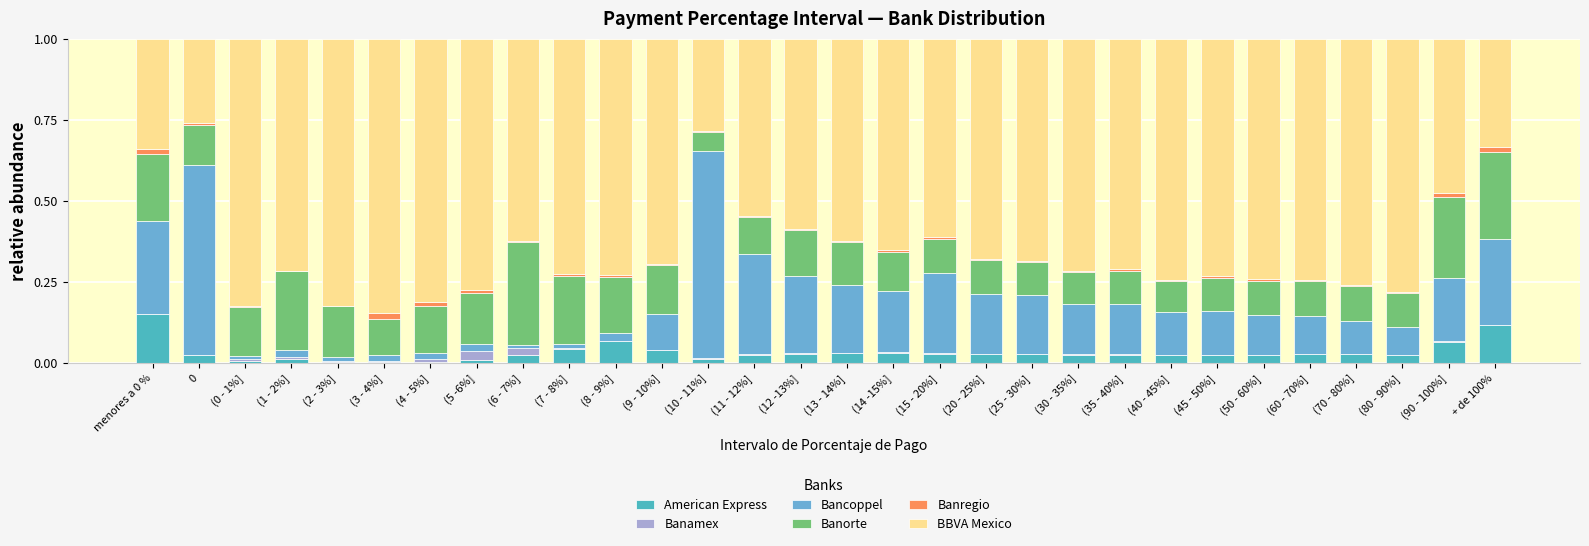

Are the bars horizontal?

No